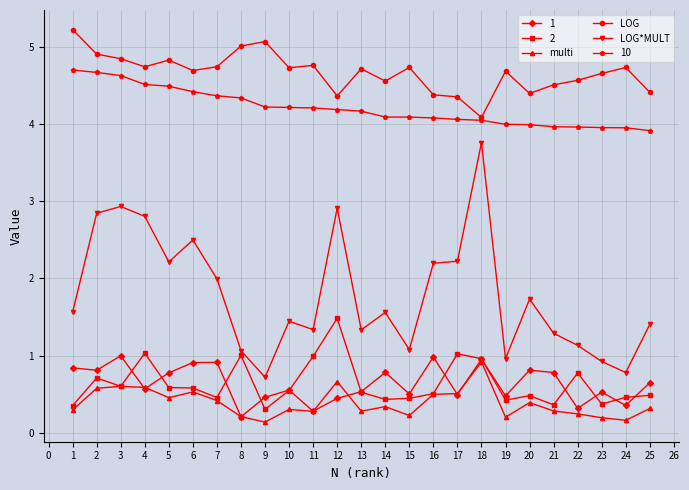

True or false: multi and LOG*MULT intersect in this chart.

False